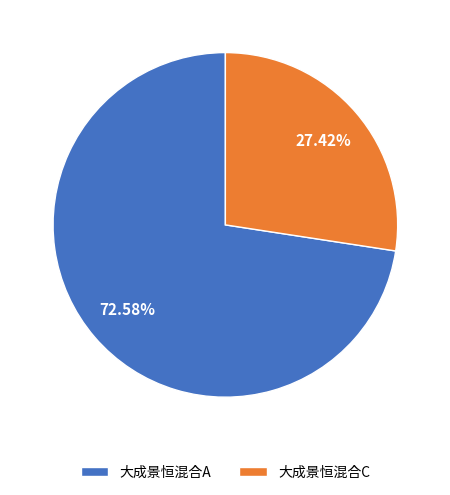

Count the number of slices in the pie.

2